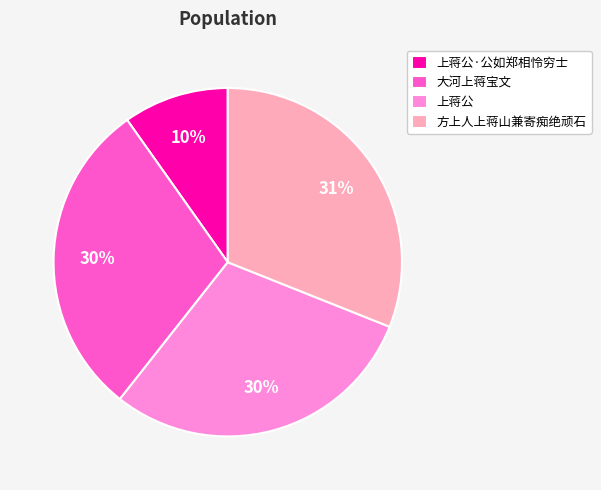

To the nearest percent, what is the difference between the 方上人上蒋山兼寄痴绝顽石 and 大河上蒋宝文 slice percentages?

1%